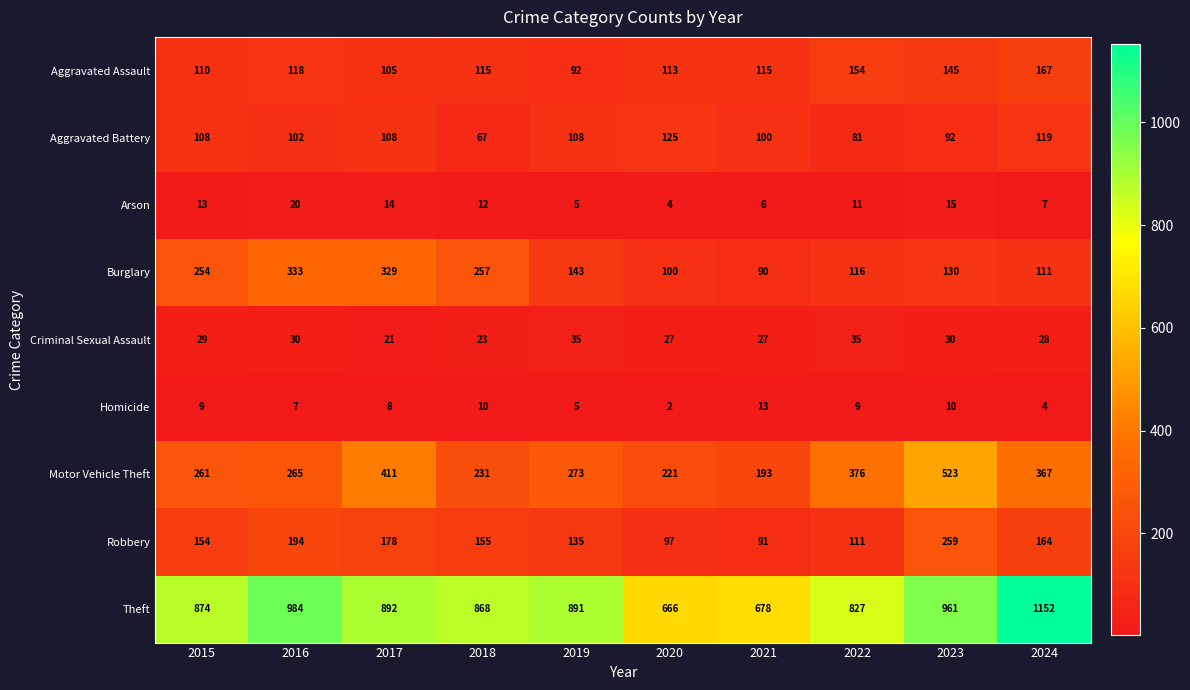

Where is Motor Vehicle Theft nearest to the value 358?

2024